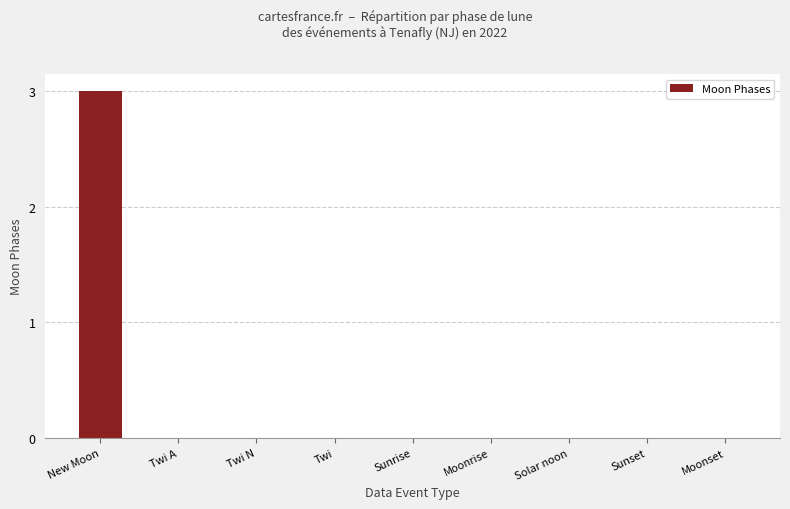

The chart shows a value of 2 at Twi. True or false?

False